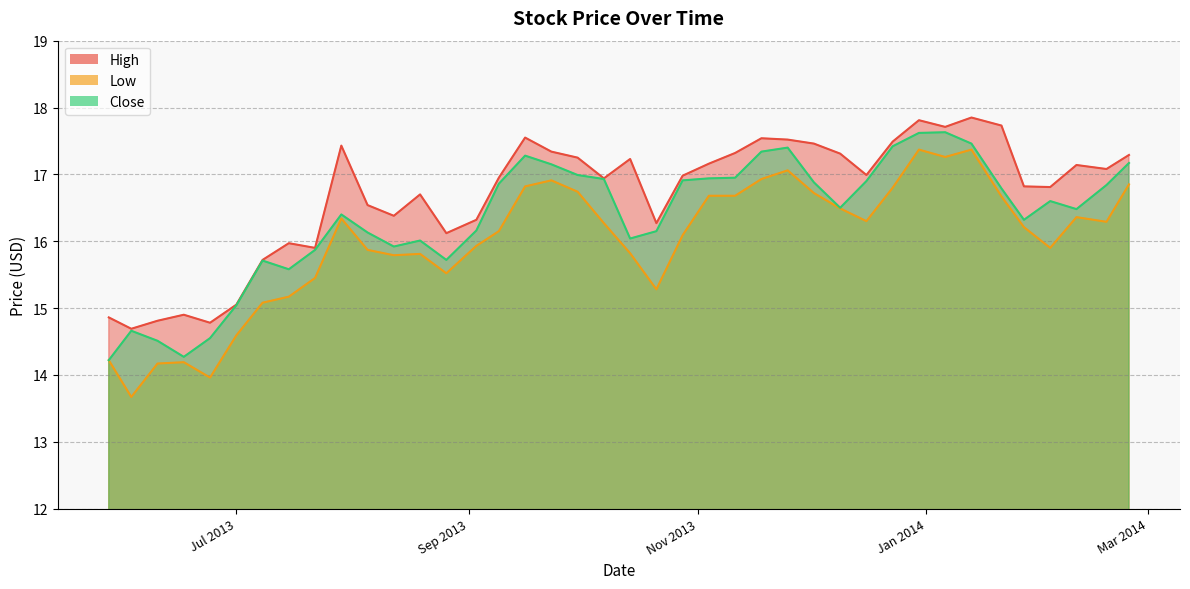

What are all the series names shown in the legend?

High, Low, Close